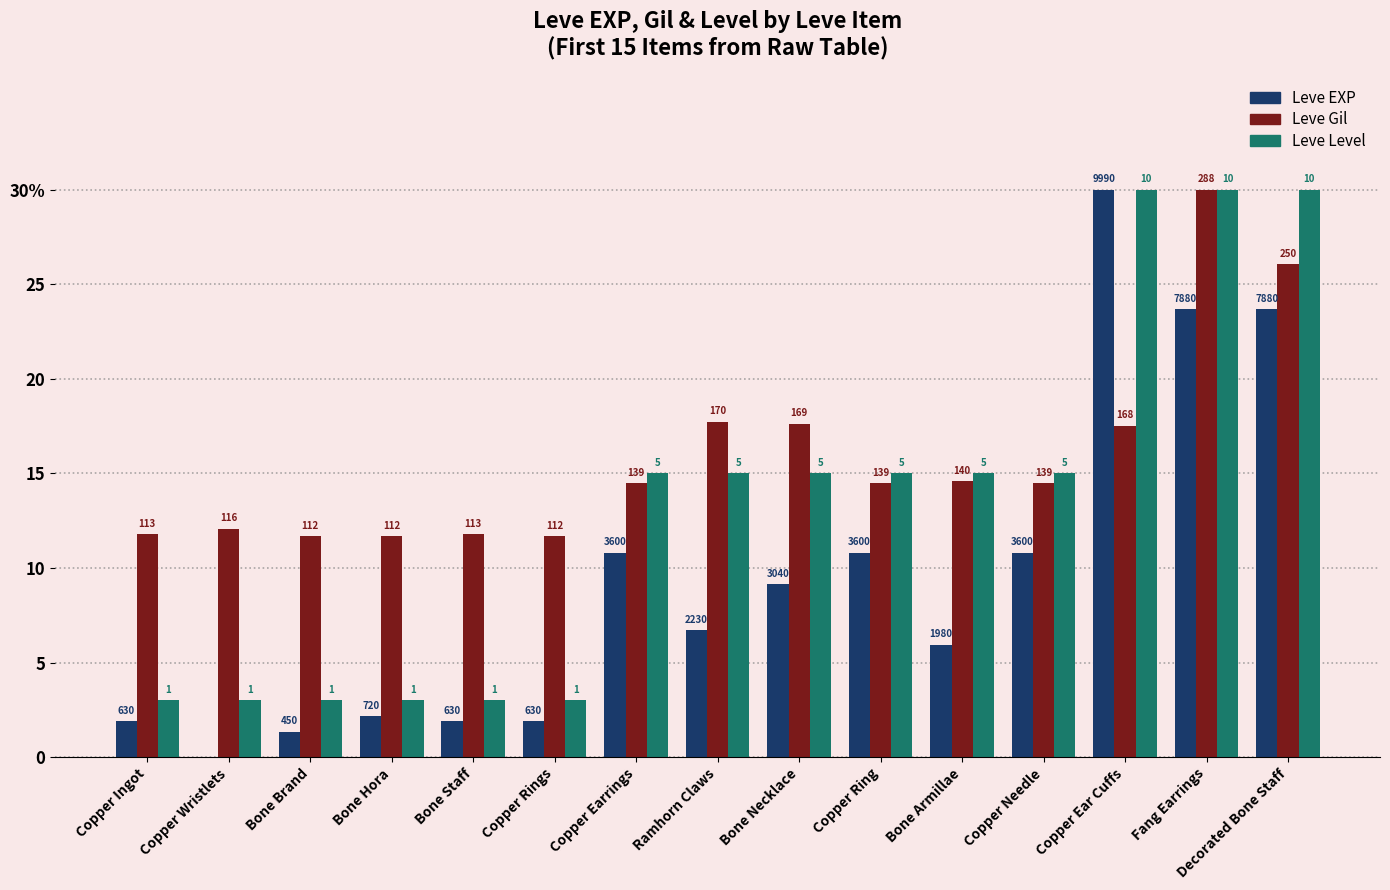

What is the label of the 6th bar from the left?

Copper Rings